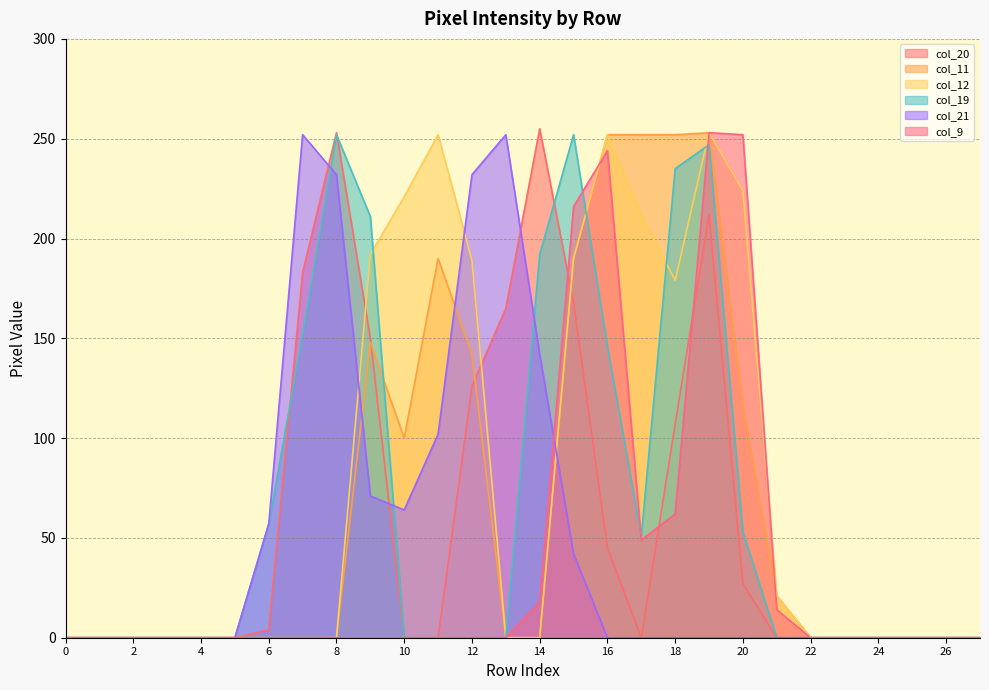

Is it true that col_21 equals 0 at 22?

True